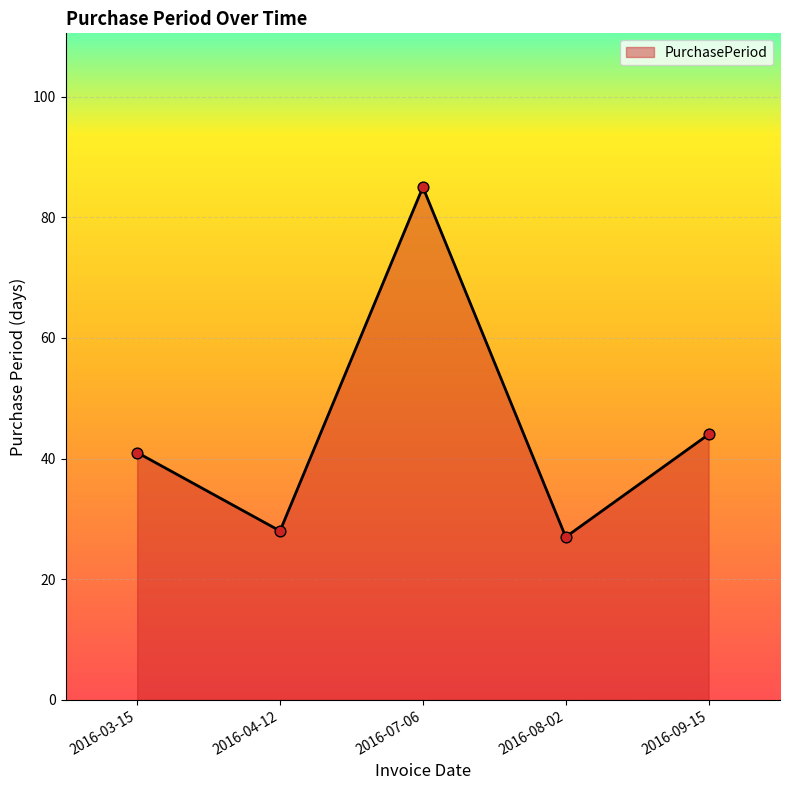

What is the change in value from 2016-07-06 to 2016-09-15?

-41